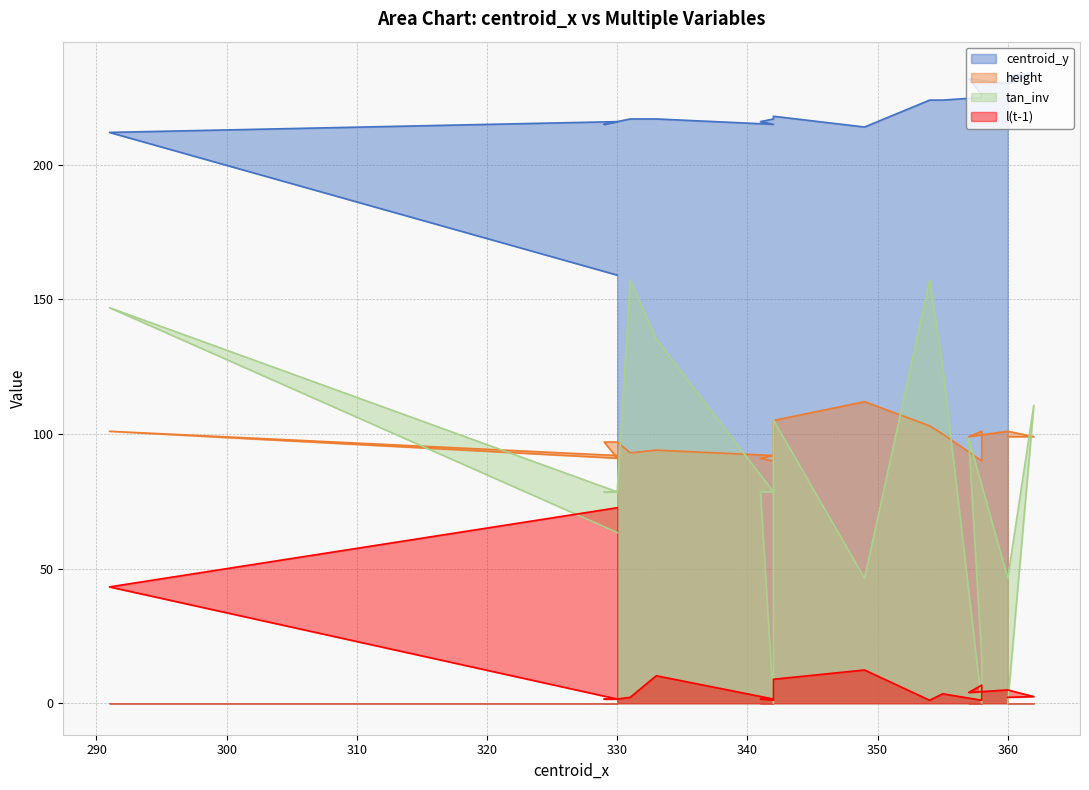

Which series has the largest total across all categories?

centroid_y